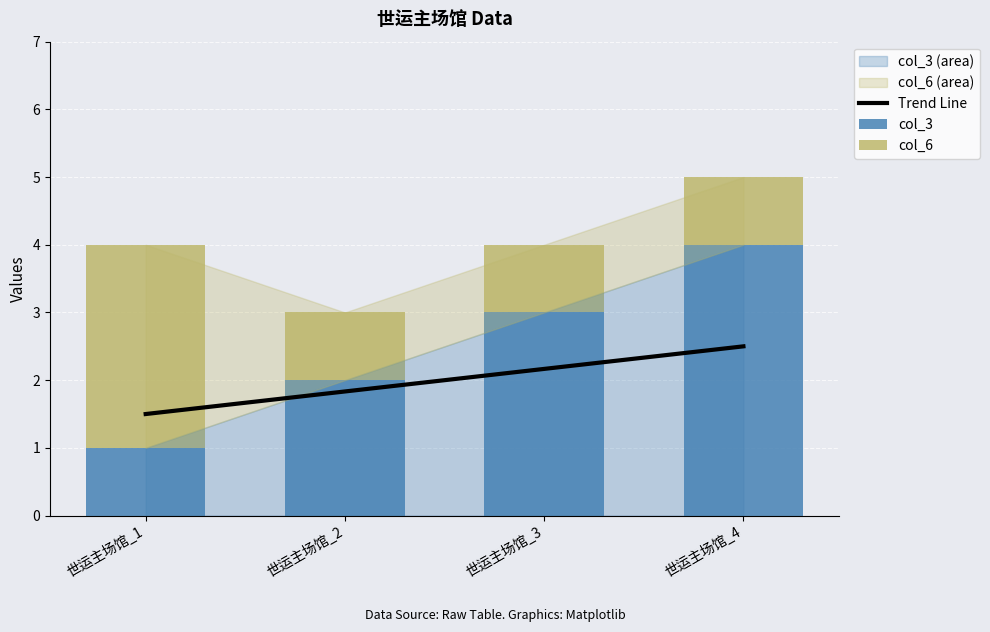

Where is col_3 nearest to the value 2?

世运主场馆_2